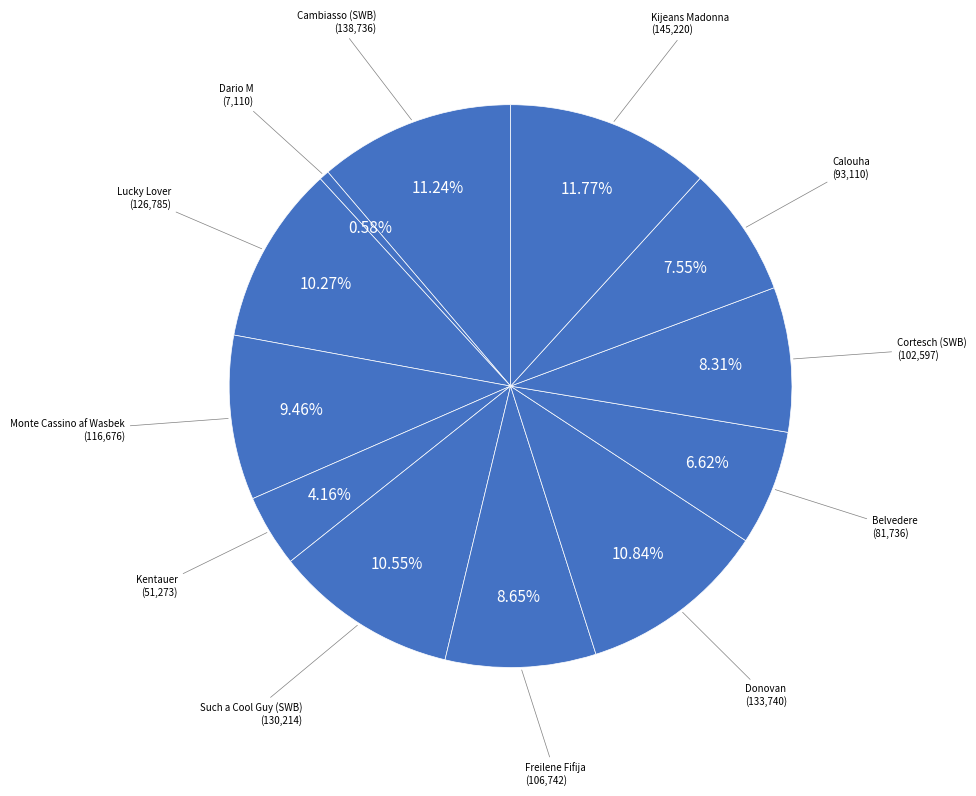

How much of the chart is everything except Dario M?

99.4%